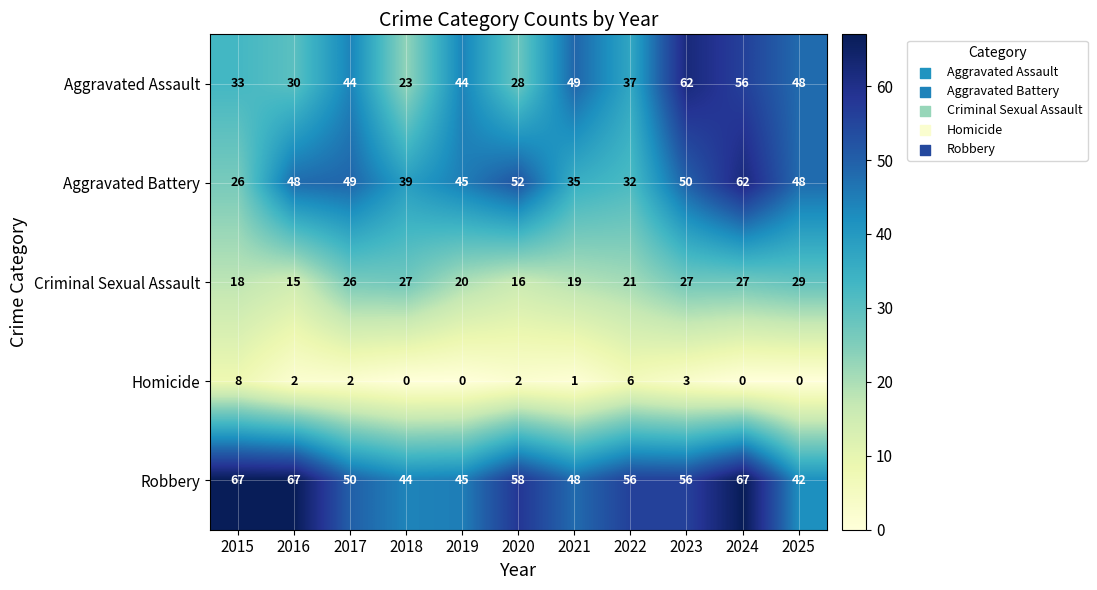

At which category is the sum across all series the highest?

2024